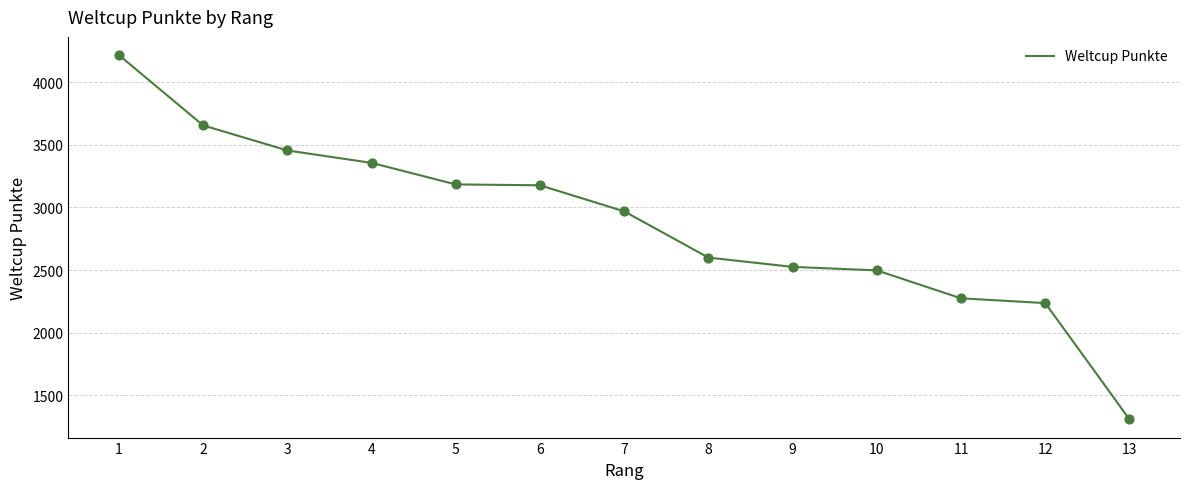

Between 3 and 1, which is larger?

1